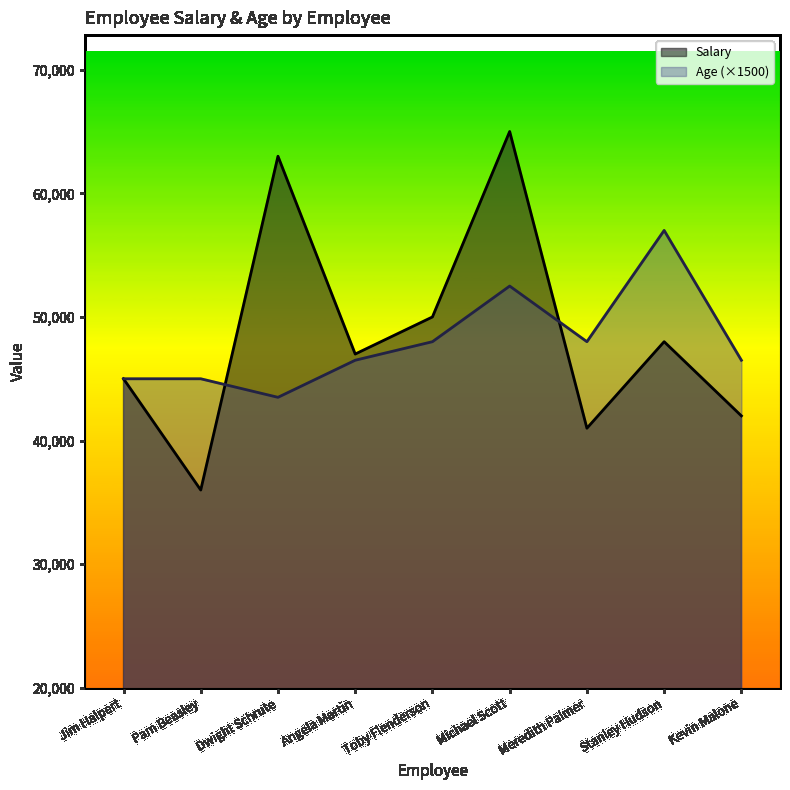

What is the sum of the Age values at Kevin Malone and Jim Halpert?

91500